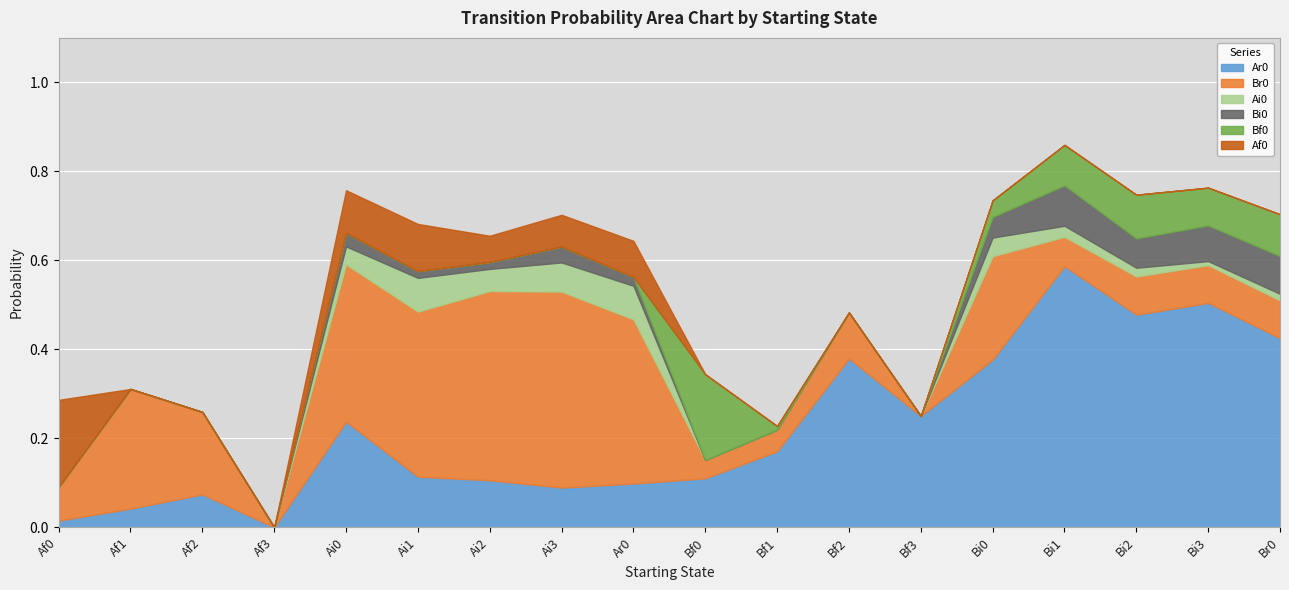

Which has a higher value, Br0 or Ai1?

Br0